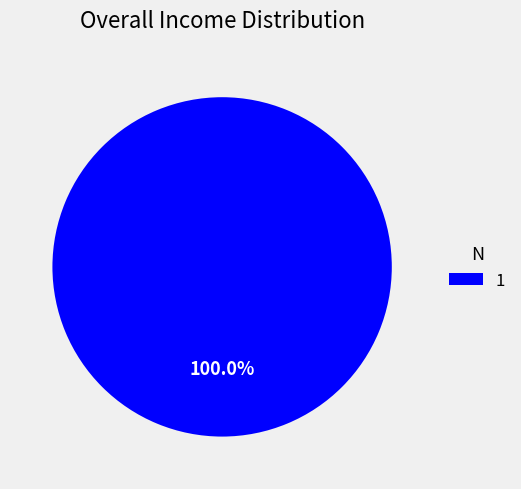

Does any single category account for the majority?

Yes